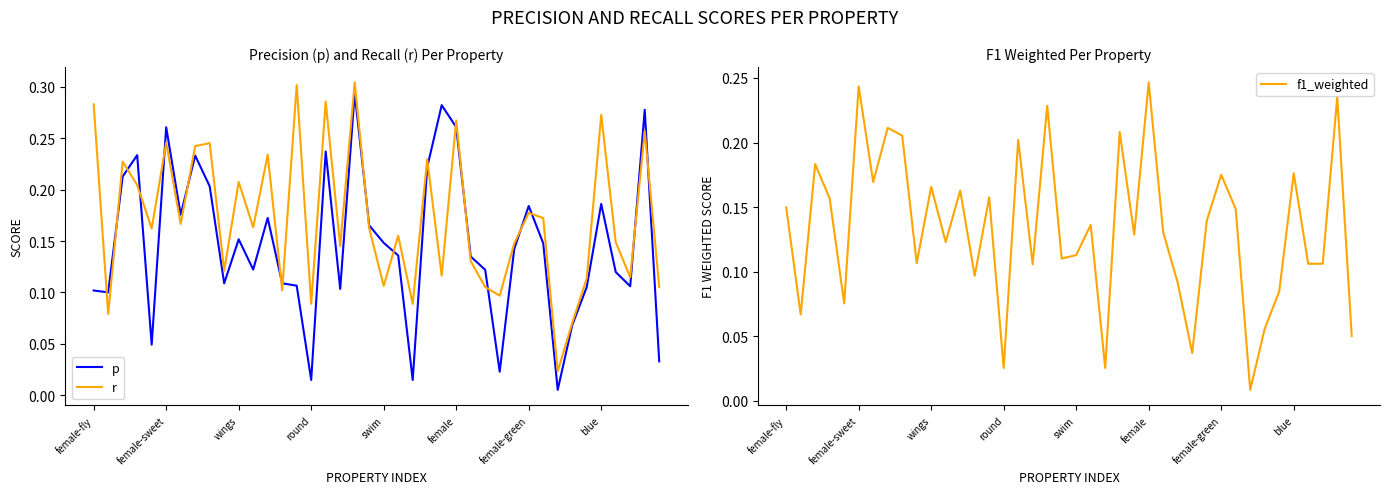

True or false: r has a value of 0.2 at 12.

True